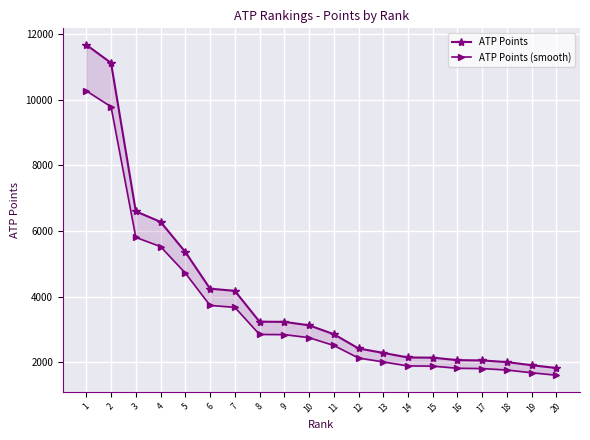

Rank the series by their maximum value, from lowest to highest.

ATP Points (smooth), ATP Points